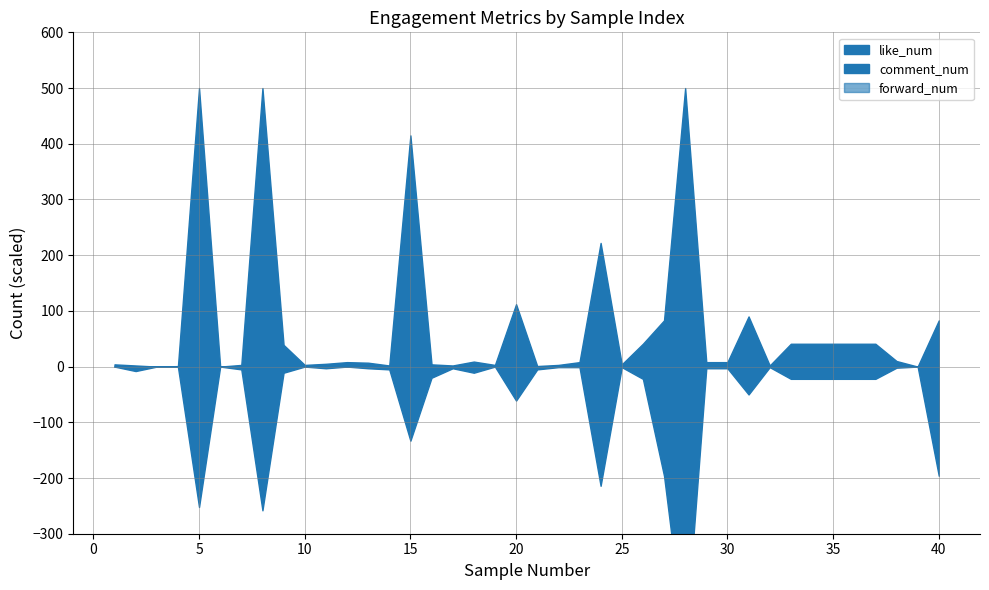

True or false: comment_num has more than 2 interior local peaks.

True